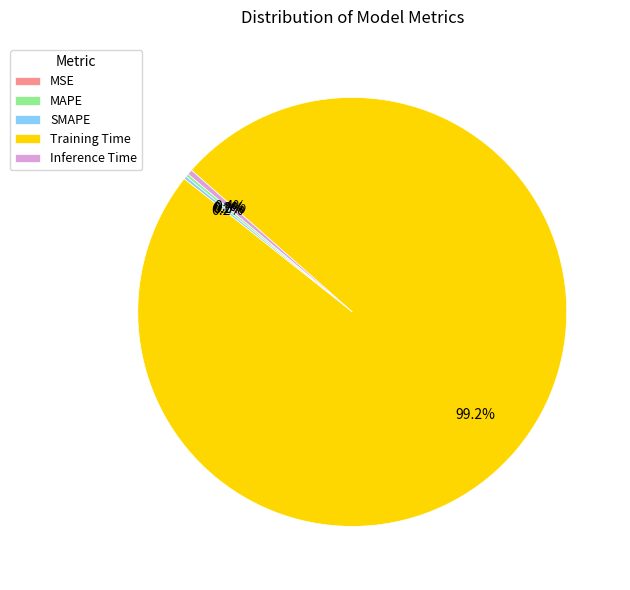

Which category has the biggest portion of the pie?

Training Time